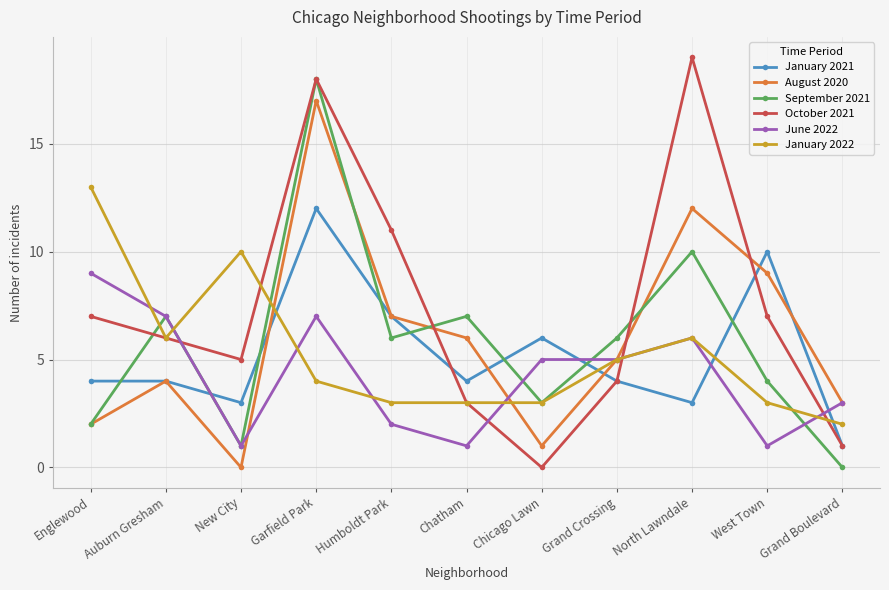

At which category does the chart reach its peak across all series?

North Lawndale